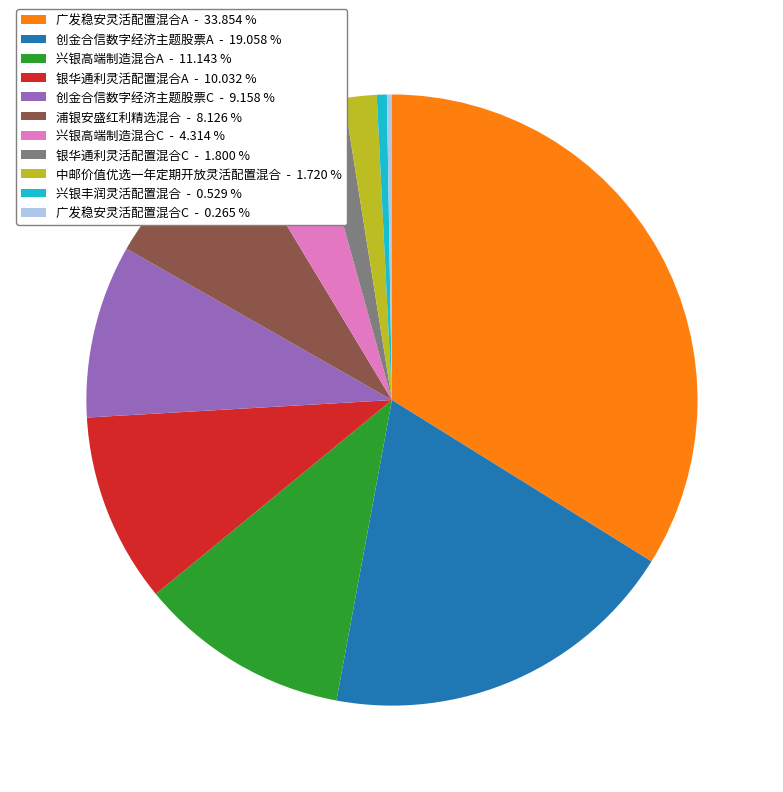

True or false: 兴银高端制造混合C accounts for 4% of the total.

True